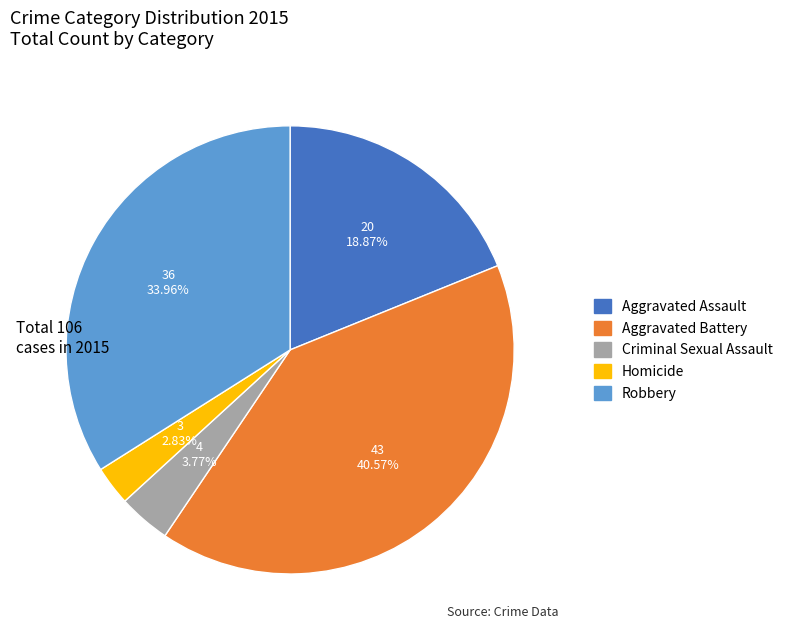

Rank the categories by value from lowest to highest.

Homicide, Criminal Sexual Assault, Aggravated Assault, Robbery, Aggravated Battery